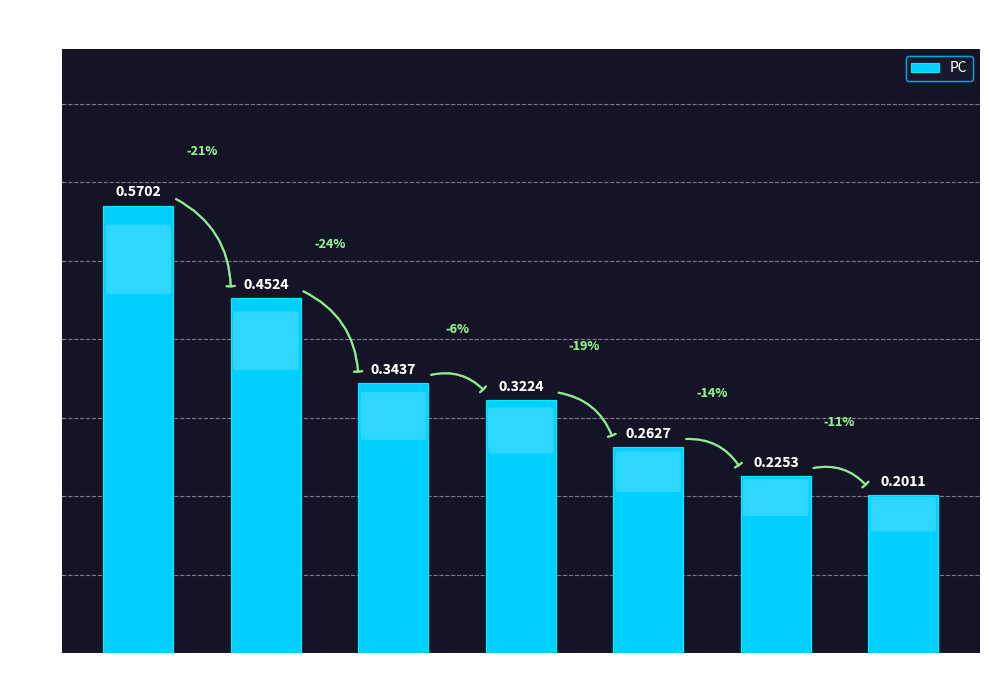

What is the change in value from C=4 to C=7?

-0.1